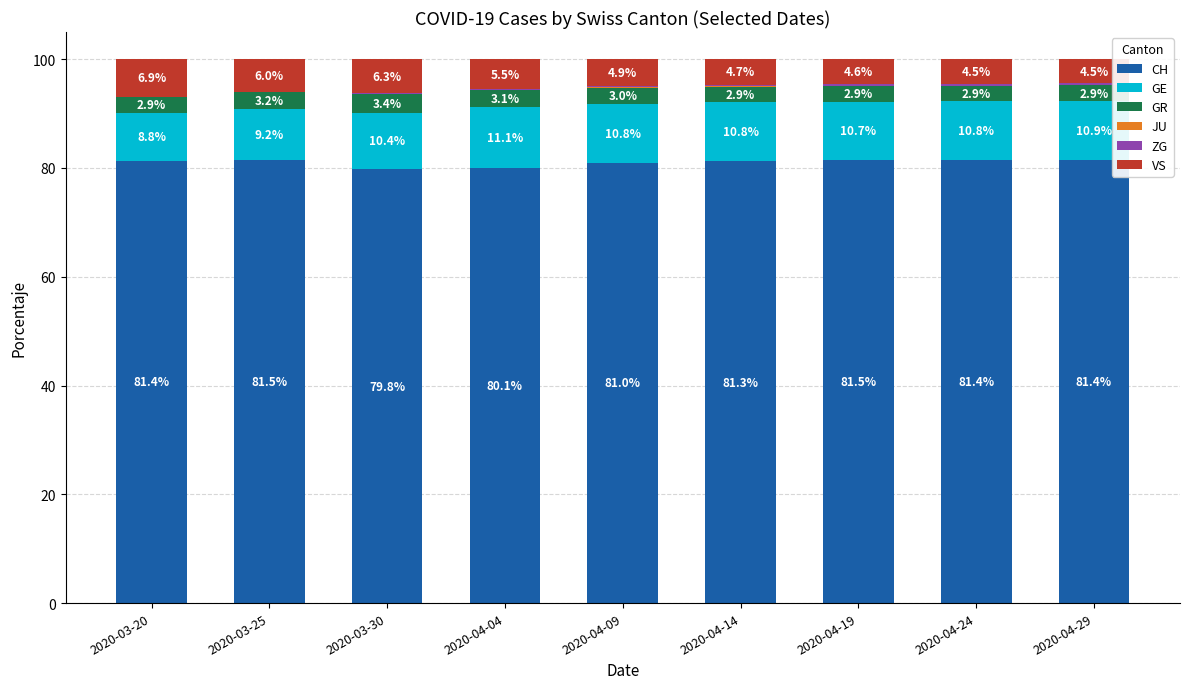

What is the approximate value of CH at 2020-04-09?

81.0